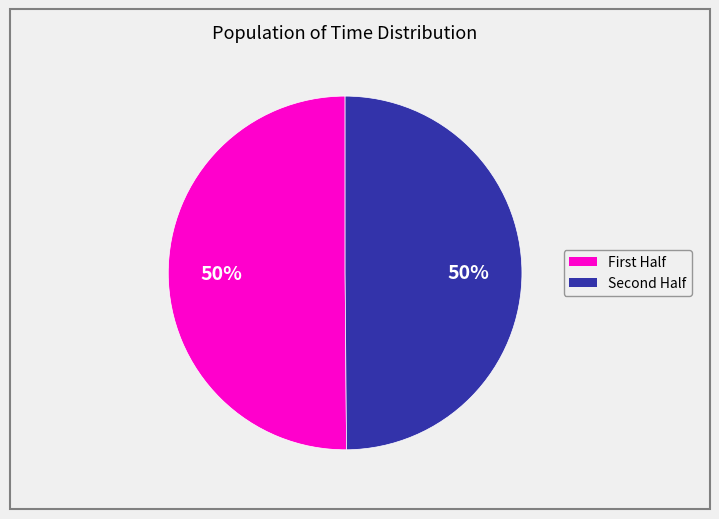

To the nearest percent, what is the average slice percentage?

50%